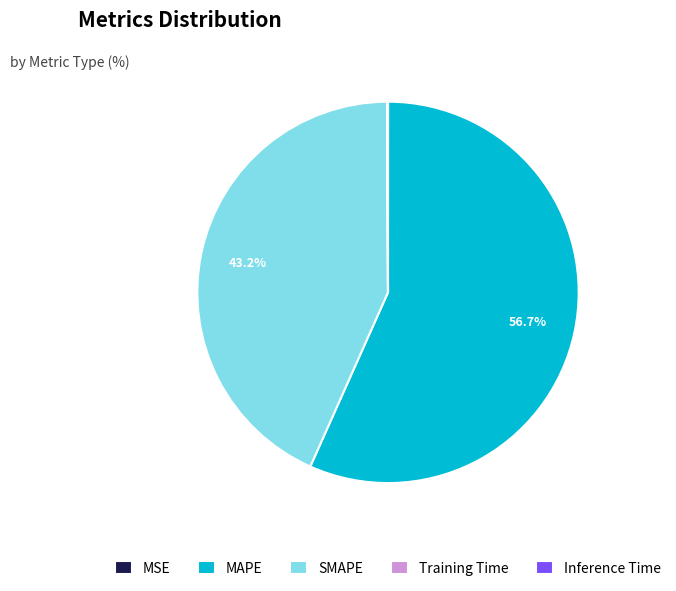

To the nearest percent, what is the difference between the largest and smallest slice percentages?

57%